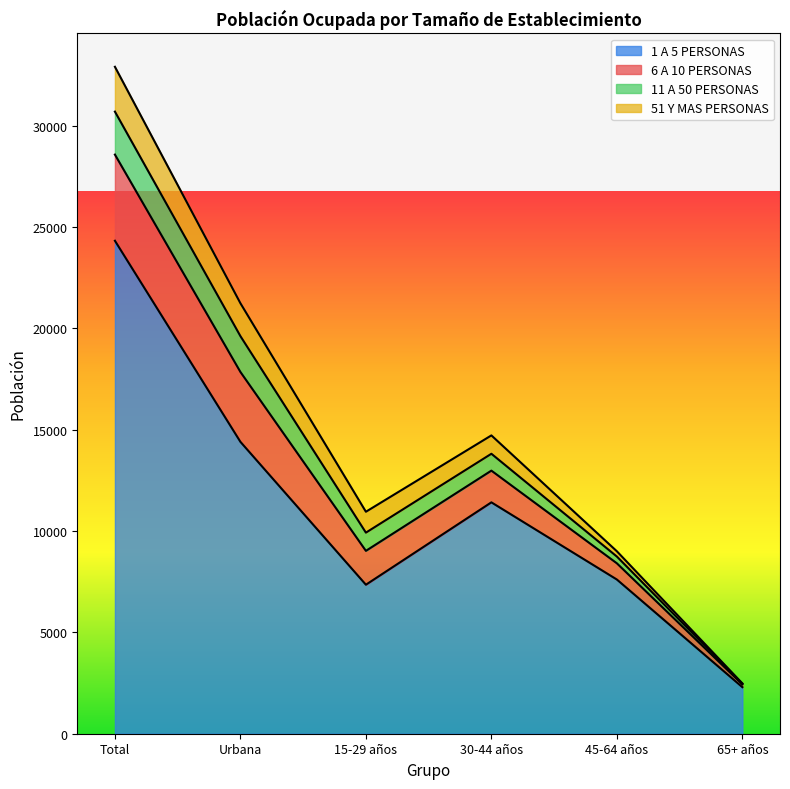

What position from the left is Urbana?

2